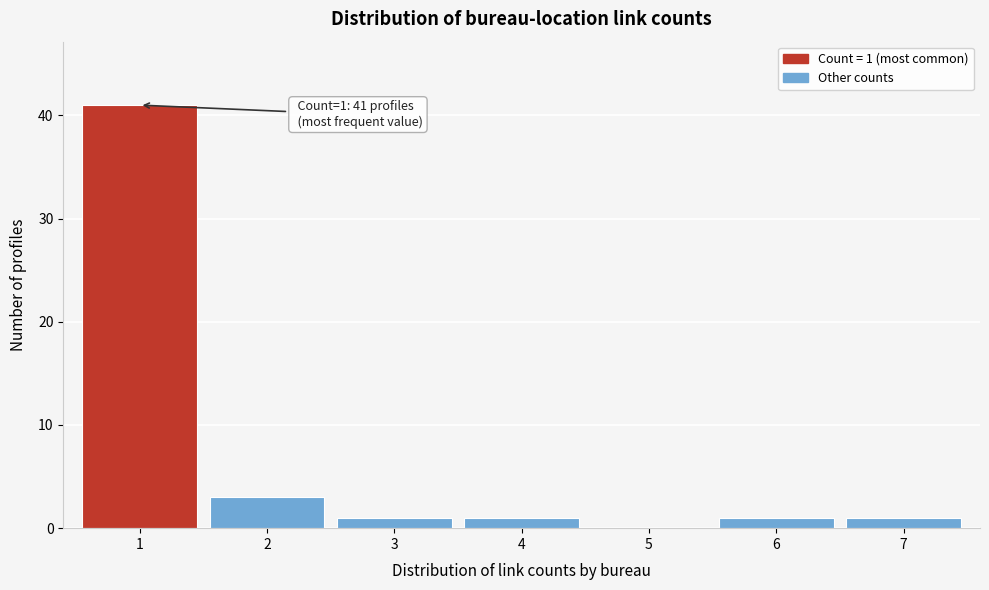

Reading left to right, list all the values displayed in this chart.

1=41	2=3	3=1	4=1	5=0	6=1	7=1